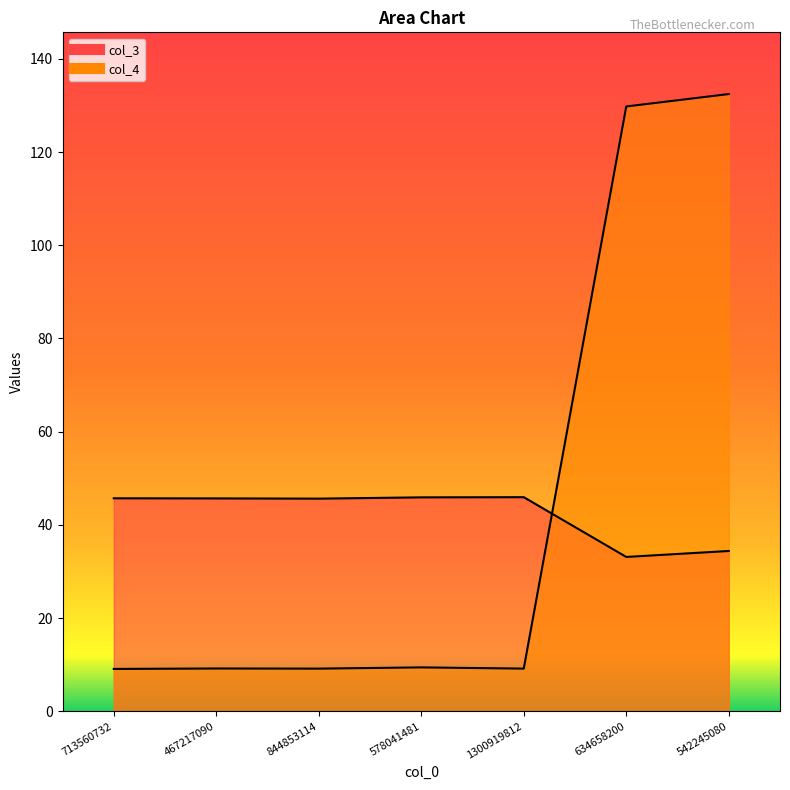

Is the value of col_4 at 1300919812 greater than the value of col_3 at 467217090?

No